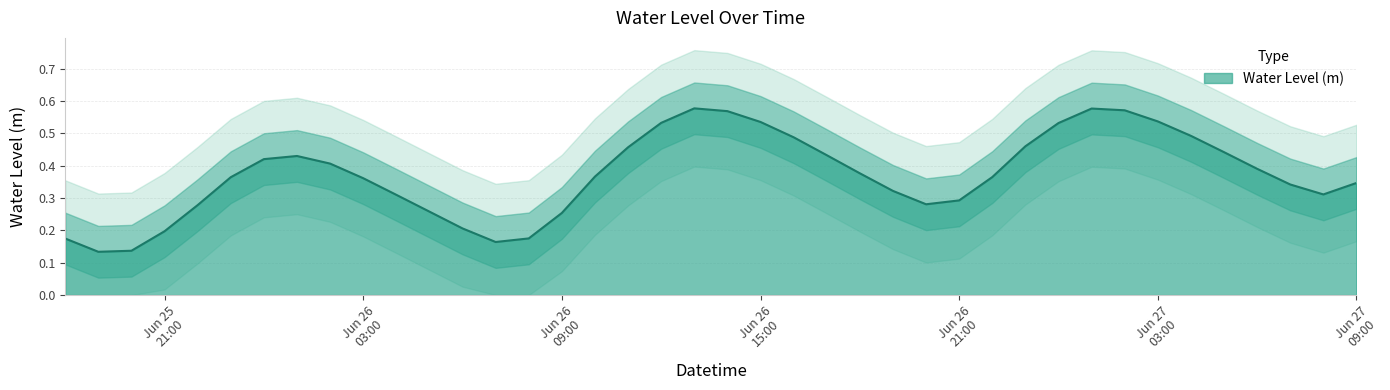

What is the change in value from 2024-06-27 03:00:00 to 2024-06-27 07:00:00?

-0.2